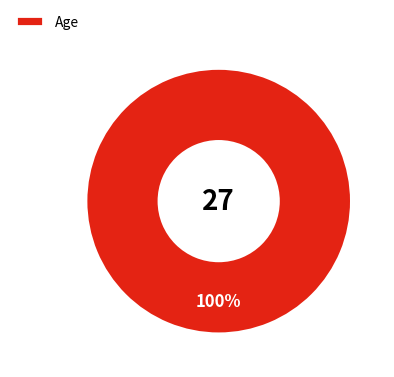

Rank the categories by value from highest to lowest.

Age